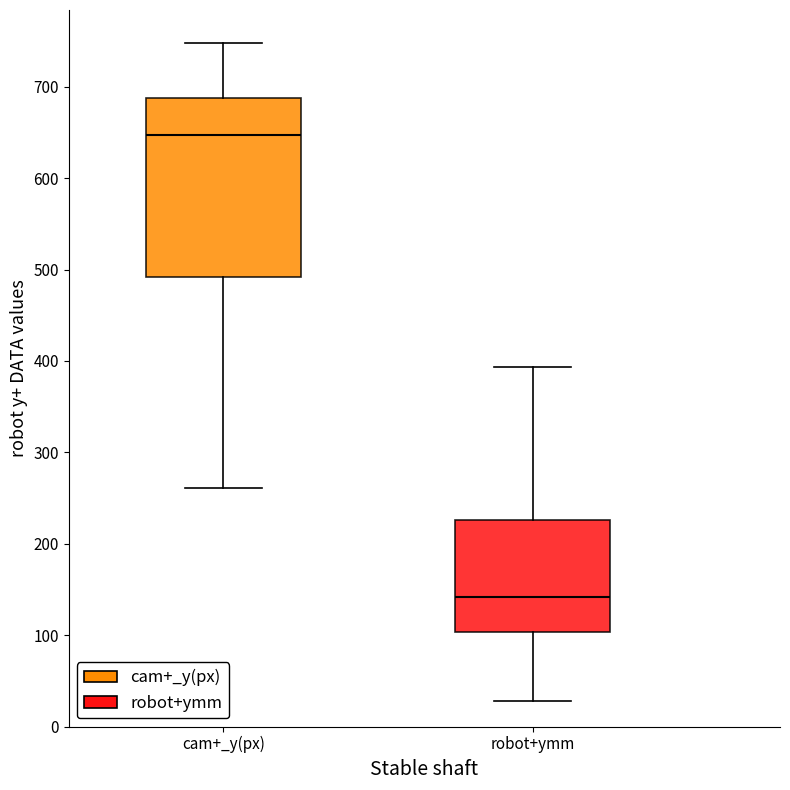

Where is the lower edge of the box for robot+ymm on the y-axis? The values are not printed on the chart, so give them approximately, as read against the axis.

100